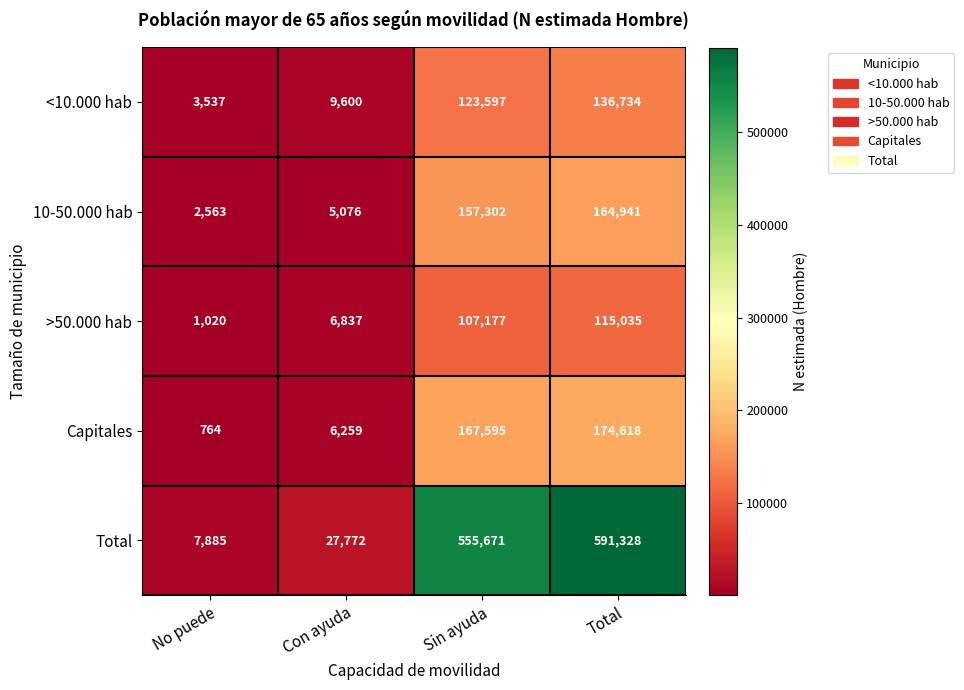

Is it true that Capitales equals 268 at No puede?

False